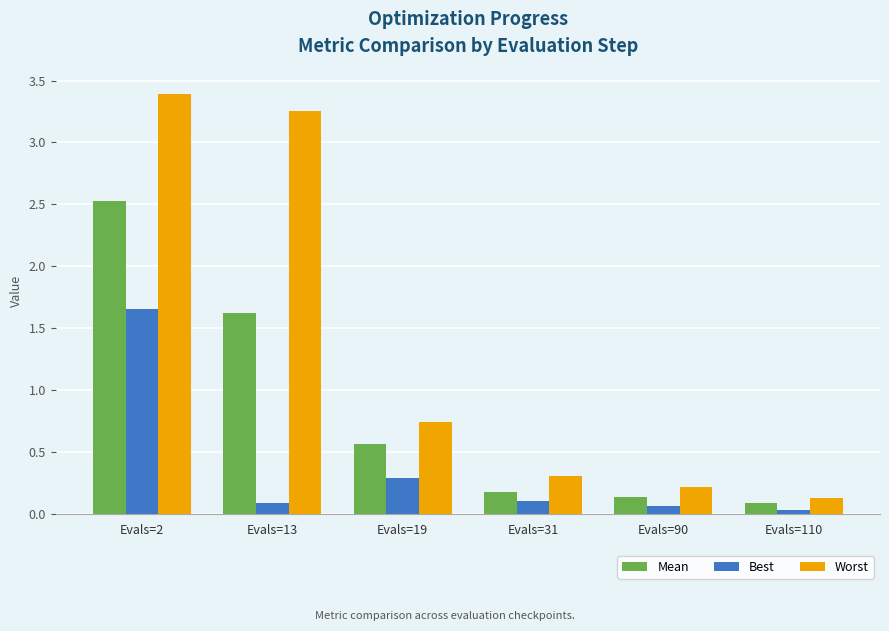

What is the sum of all Mean values?

5.1